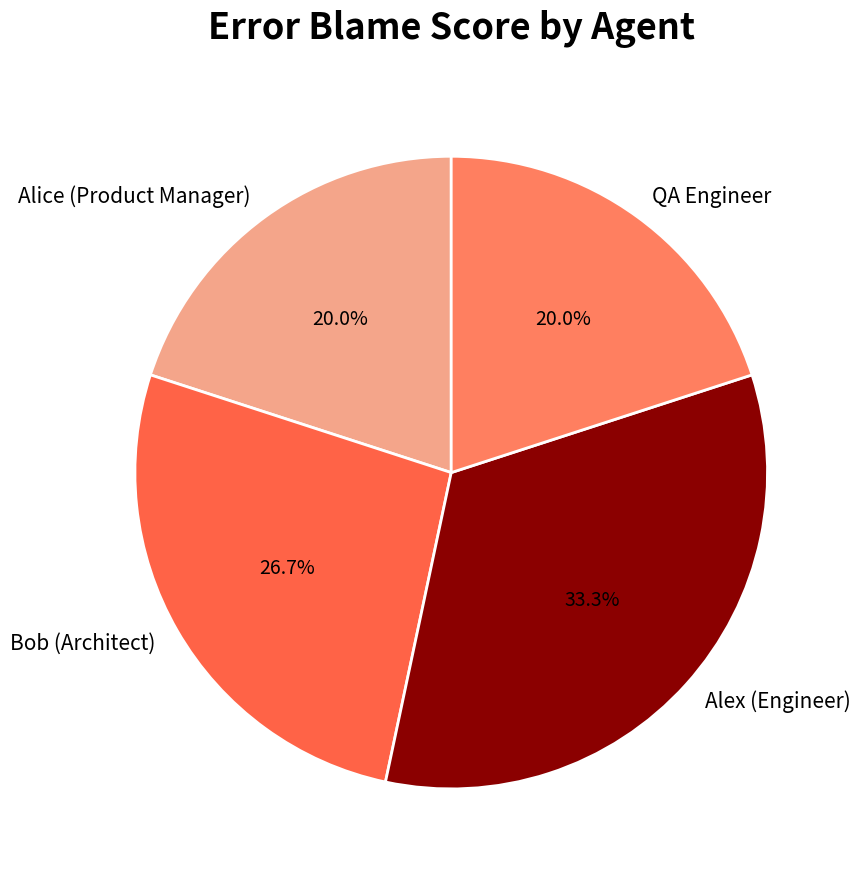

The QA Engineer slice represents 20% of the pie. True or false?

True